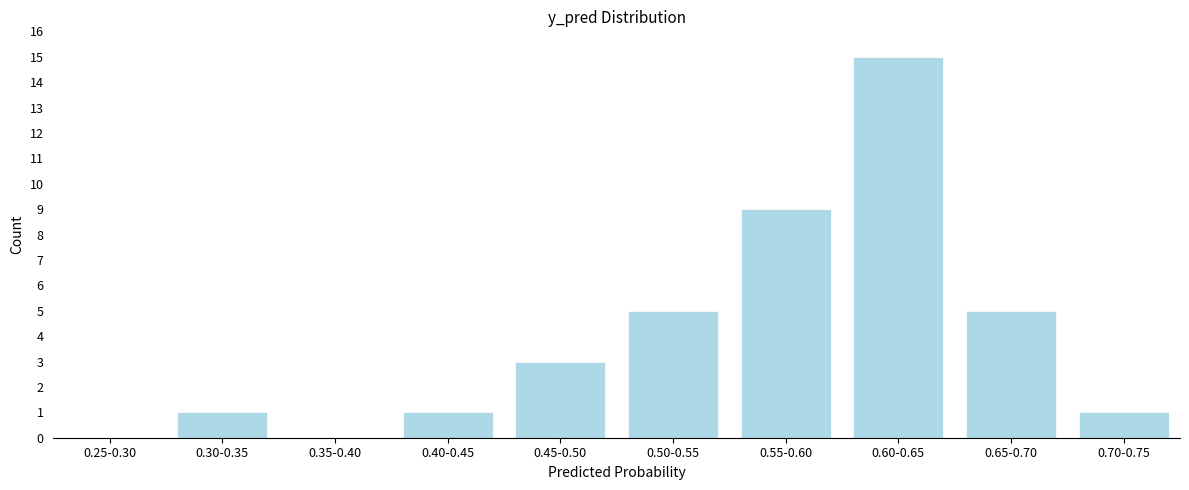

Reading left to right, transcribe all the data shown in this chart.

0.25-0.30=0	0.30-0.35=1	0.35-0.40=0	0.40-0.45=1	0.45-0.50=3	0.50-0.55=5	0.55-0.60=9	0.60-0.65=15	0.65-0.70=5	0.70-0.75=1